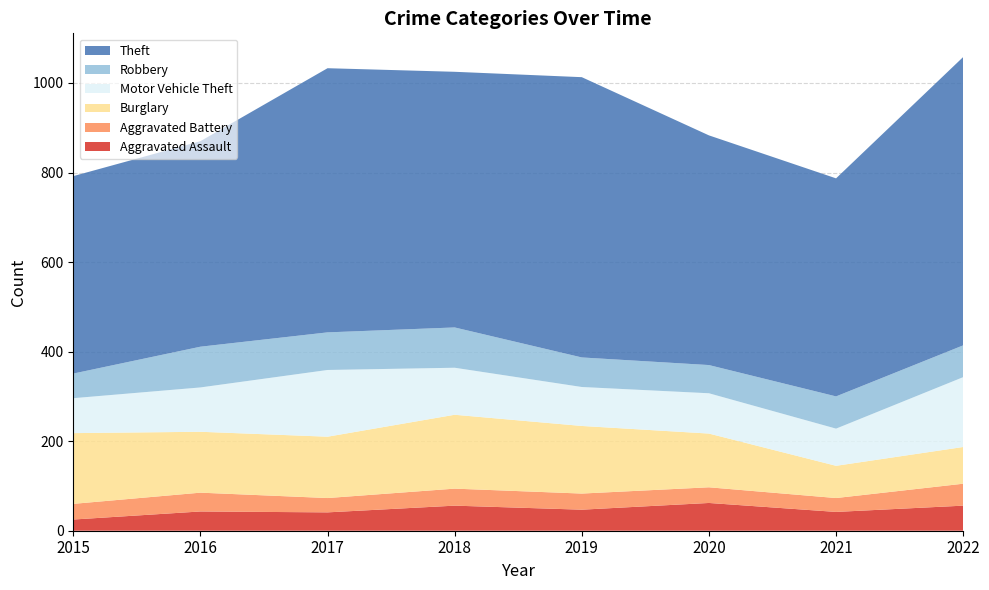

Reading left to right, list all the values displayed in this chart.

Aggravated Assault: 2015=25	2016=43	2017=41	2018=56	2019=47	2020=62	2021=42	2022=56
Aggravated Battery: 2015=35	2016=42	2017=32	2018=38	2019=36	2020=35	2021=31	2022=49
Burglary: 2015=158	2016=136	2017=137	2018=165	2019=151	2020=120	2021=72	2022=82
Motor Vehicle Theft: 2015=78	2016=99	2017=149	2018=105	2019=87	2020=90	2021=83	2022=156
Robbery: 2015=55	2016=91	2017=84	2018=90	2019=66	2020=63	2021=72	2022=71
Theft: 2015=441	2016=459	2017=590	2018=571	2019=626	2020=513	2021=487	2022=644